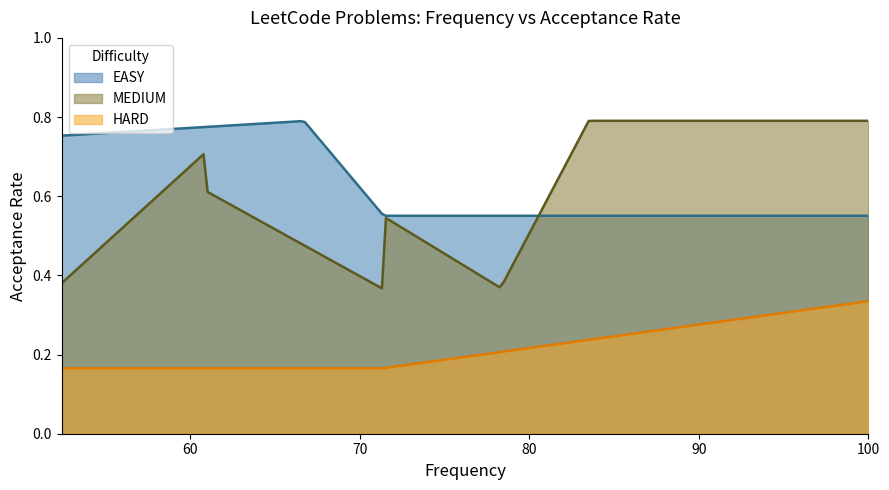

How many interior local peaks (higher than both neighbors) does the data have?

4